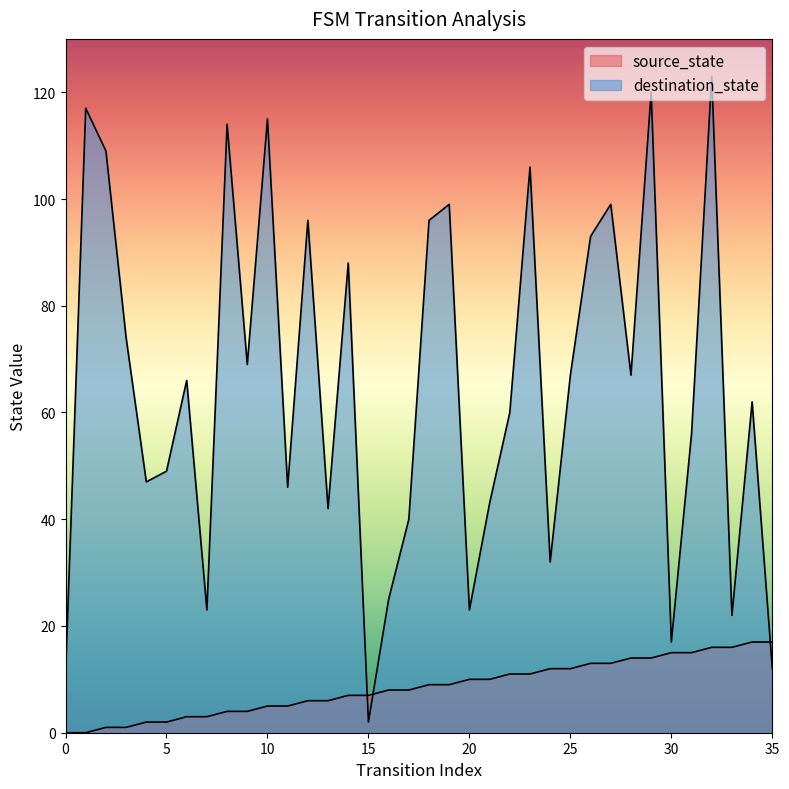

What is the sum of all source_state values?

306